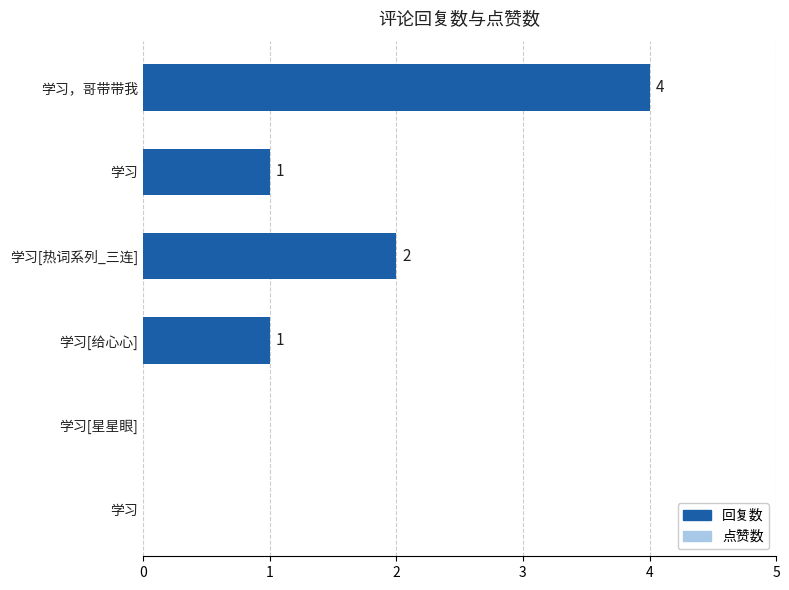

Is the value of 点赞数 at 学习[热词系列_三连] greater than the value of 回复数 at 学习?

No